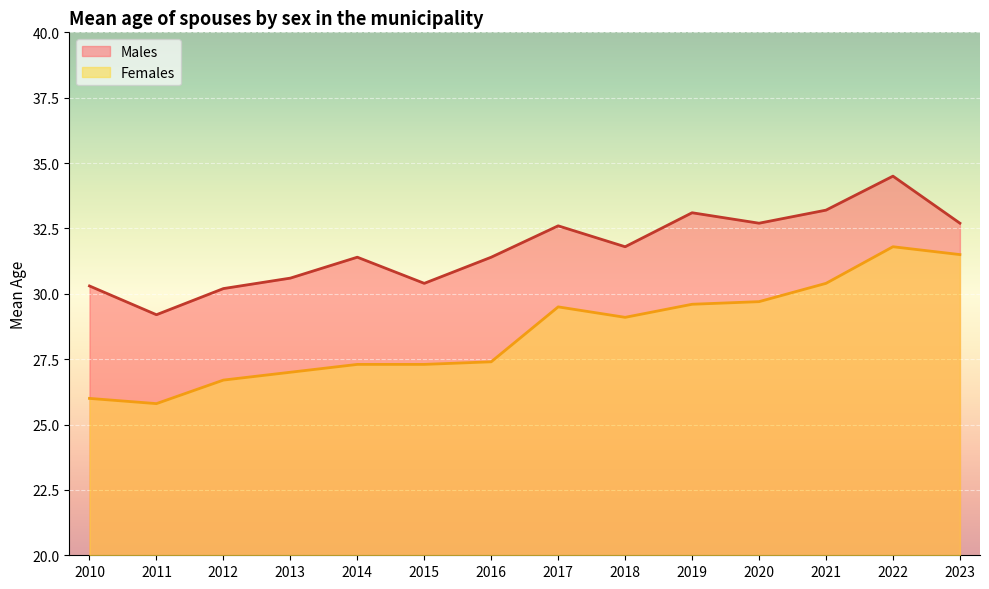

Rank the series at 2016 from lowest to highest value.

Females, Males